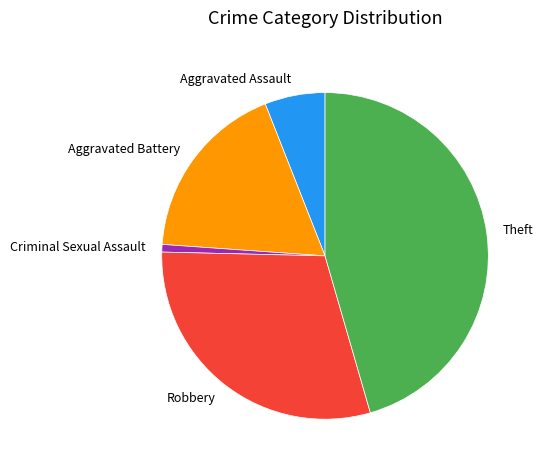

Combined, do Criminal Sexual Assault and Theft account for over 50%?

No